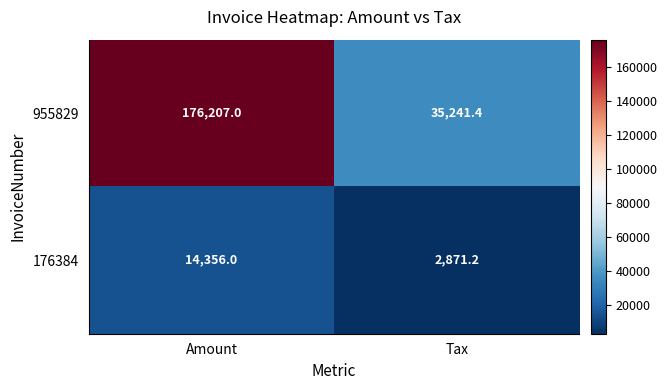

The 176384 series shows 729.7 at Tax. True or false?

False